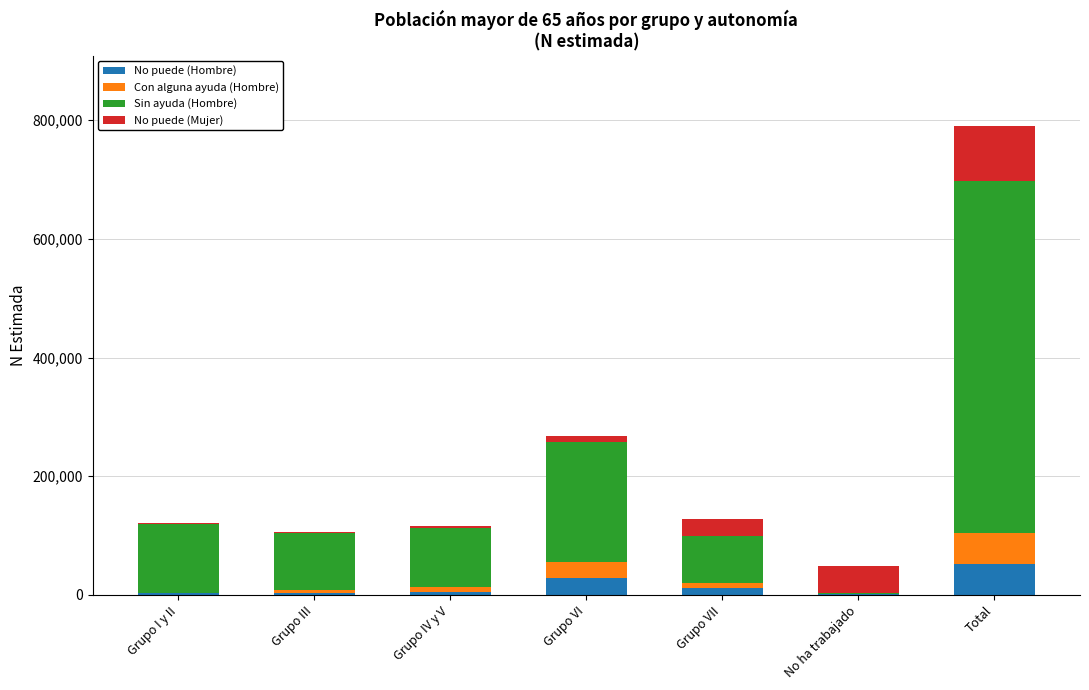

What is the maximum value for No puede (Hombre)?

52019